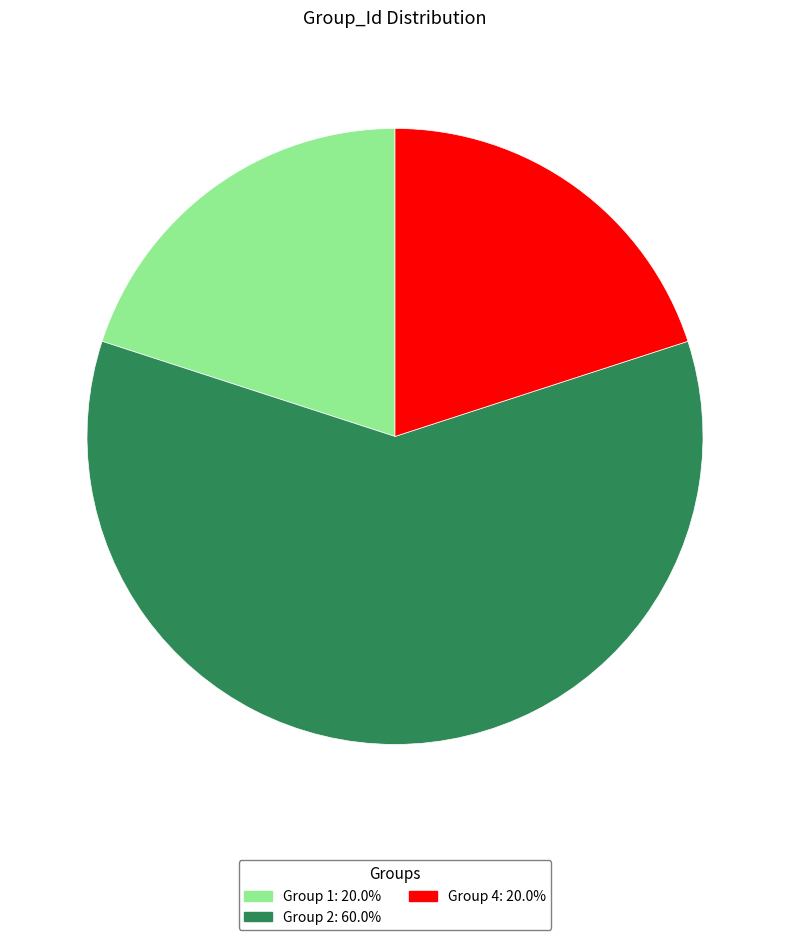

Is the sum of Group 4 and Group 1 greater than half?

No